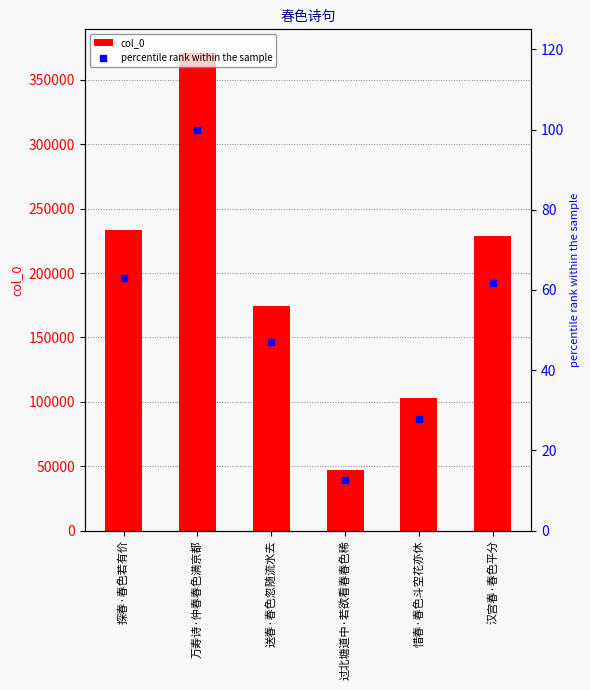

Rank the series by their maximum value, from highest to lowest.

col_0, percentile rank within the sample